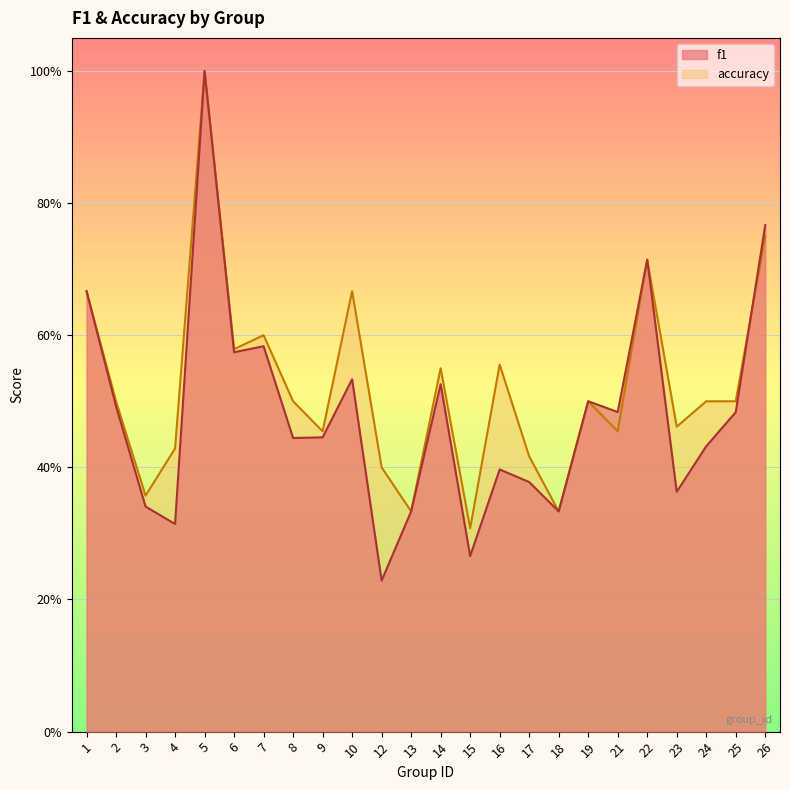

What is the total value across all series at 9?

0.9